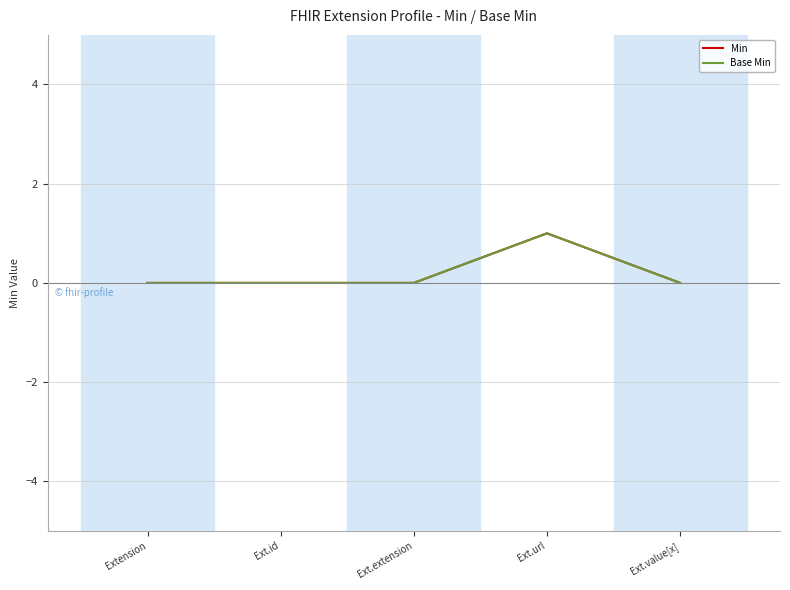

Does the chart have visible grid lines?

Yes